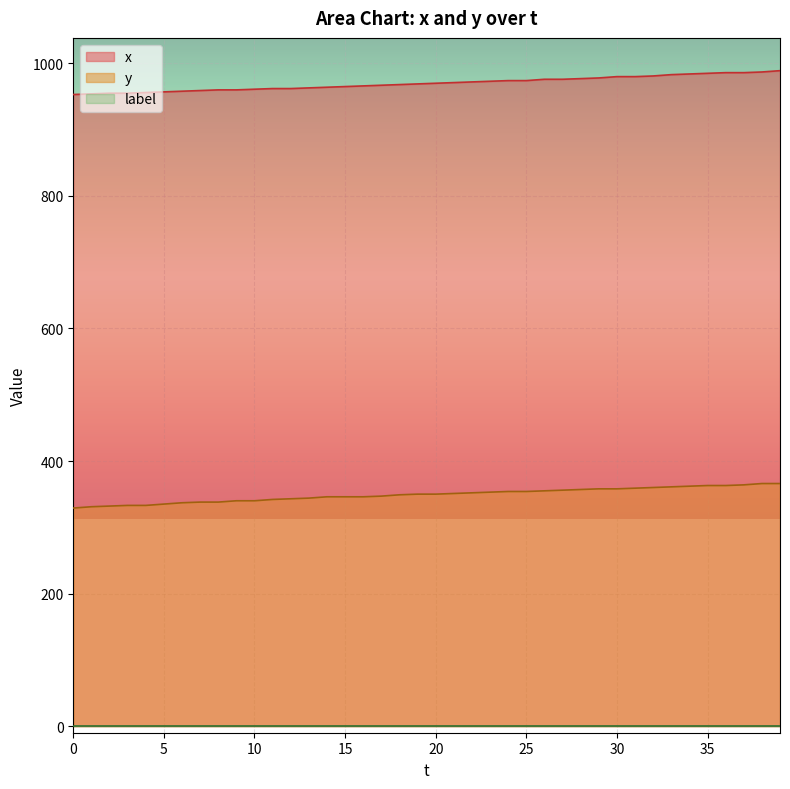

Which series has the widest spread of values?

y